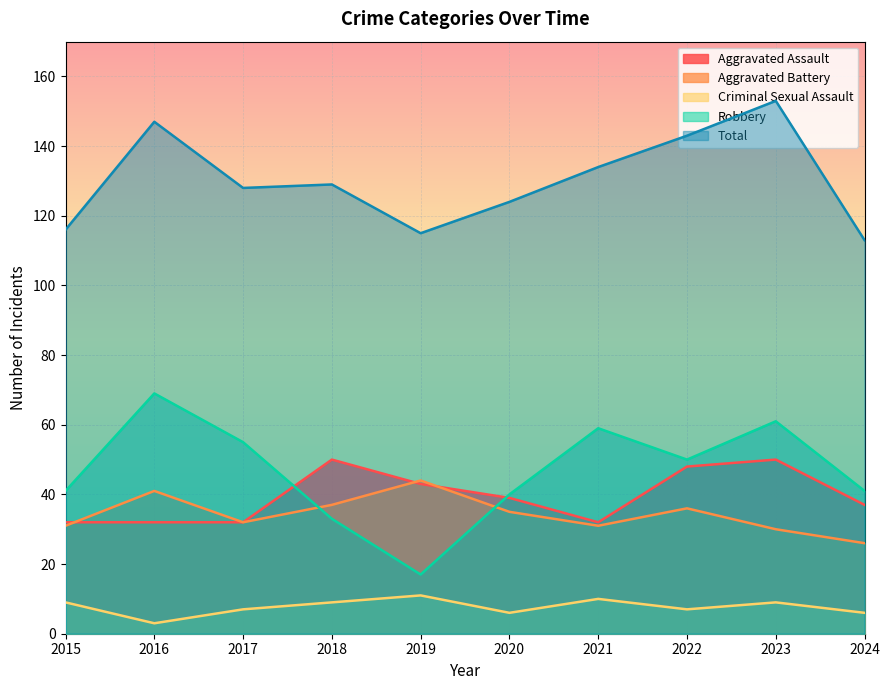

Which series has the widest spread of values?

Robbery